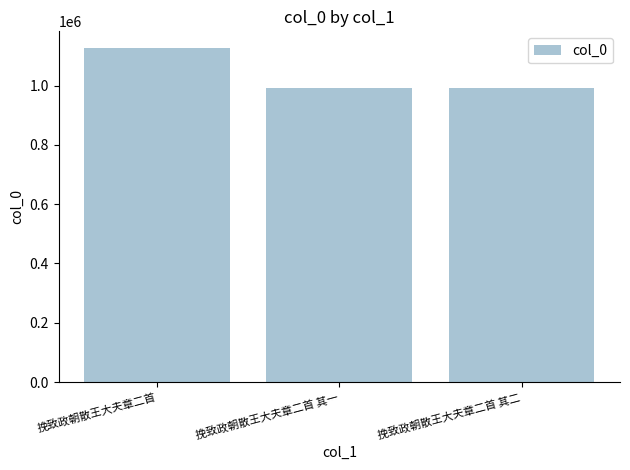

What is the value of the 1st bar from the left?

1126355